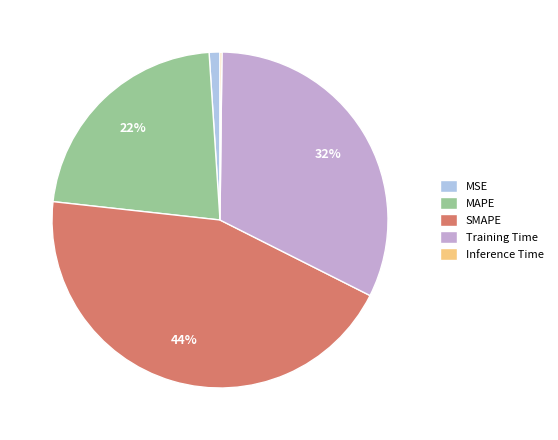

Is there a majority slice in this chart?

No